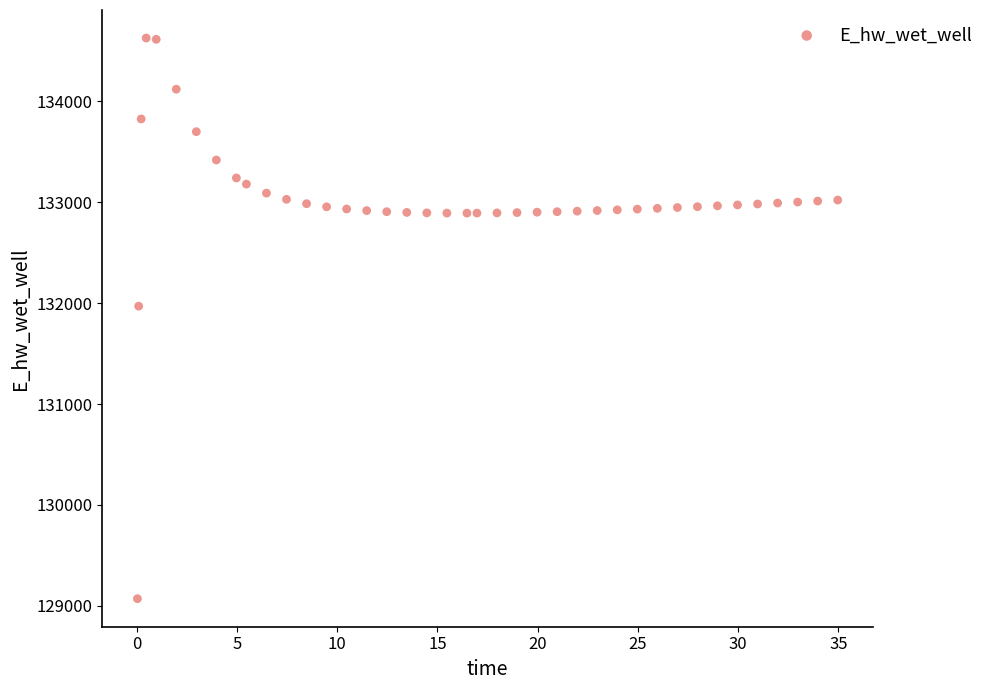

What Y value in the scatter plot is closest to 131849?

131969.9